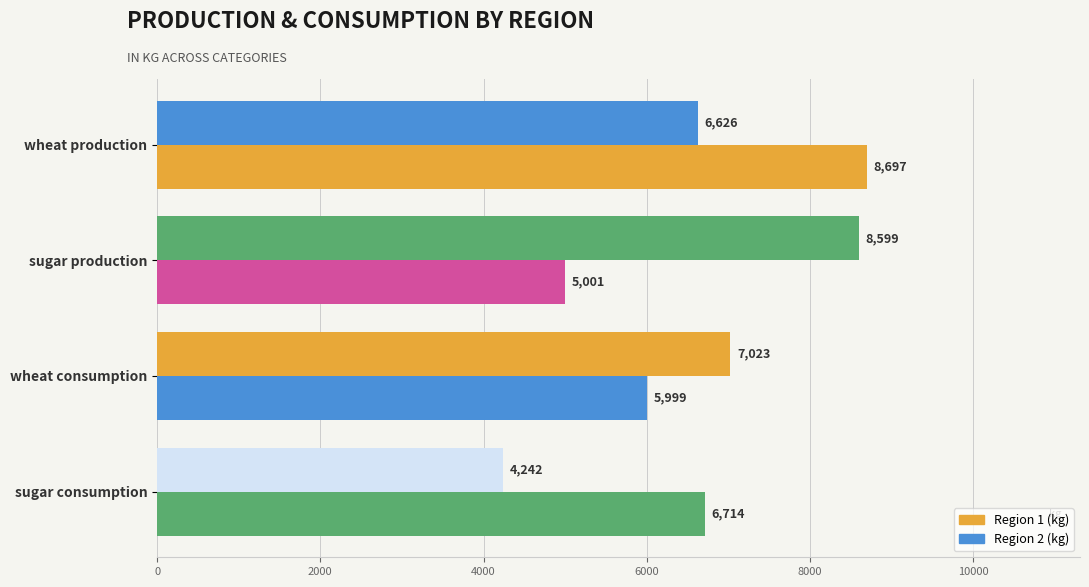

What is the minimum value for Region 1 (kg)?

5001